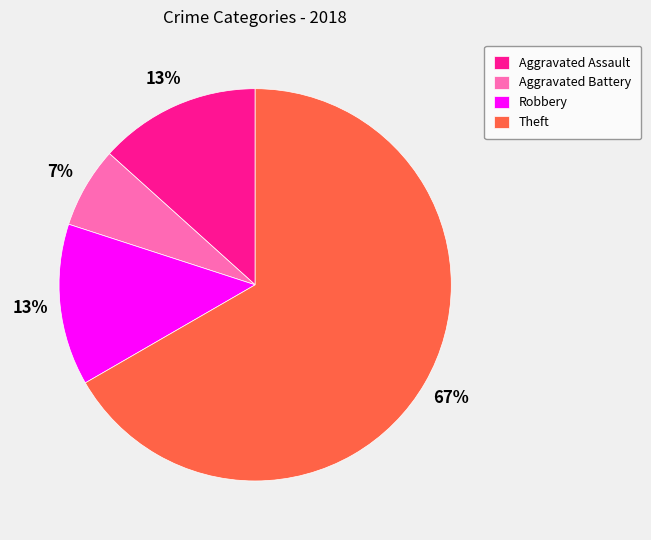

What is the smallest slice in the pie chart?

Aggravated Battery